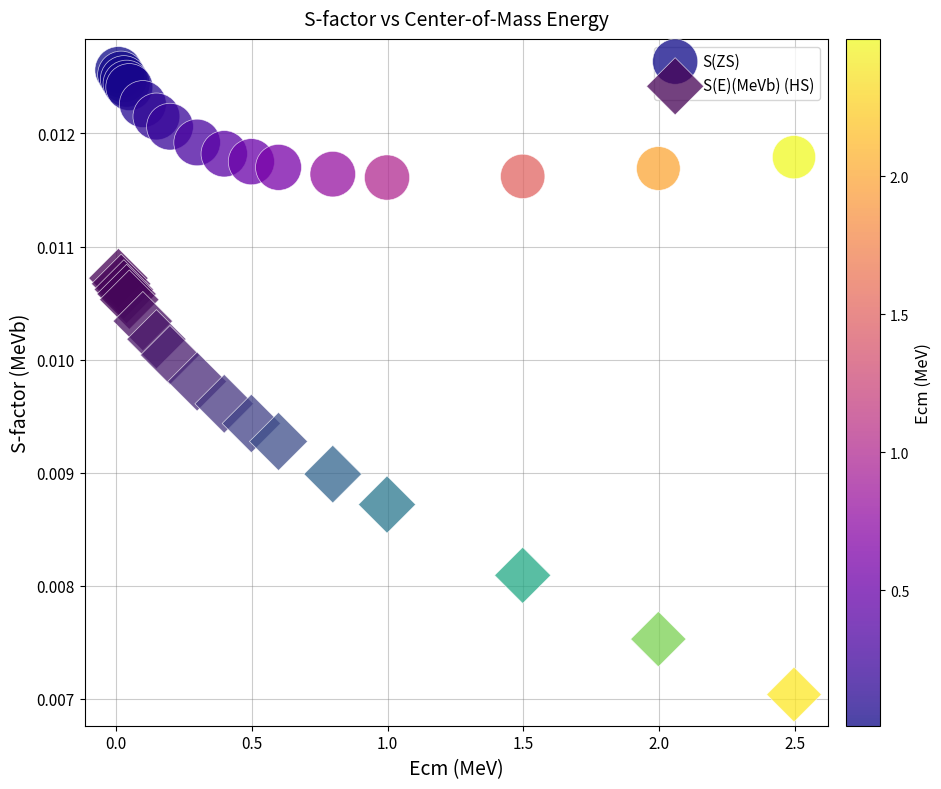

Which series reaches the minimum Y coordinate?

S(E)(MeVb) (HS)